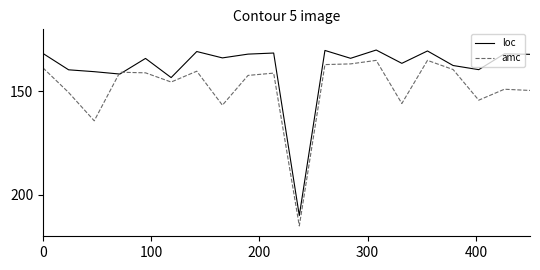

What are all the series names shown in the legend?

loc, amc